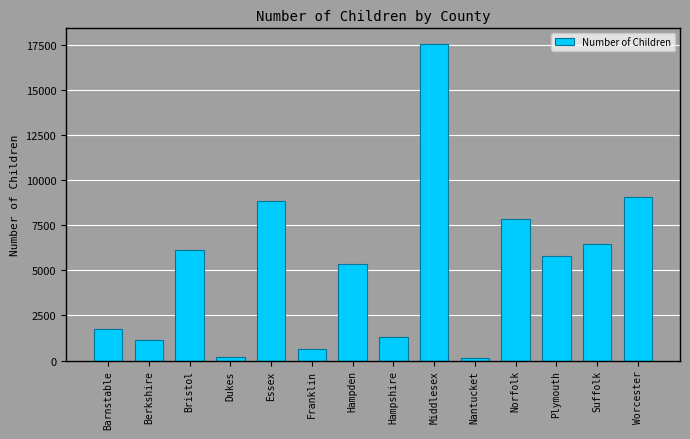

What is the greatest value displayed?

17564